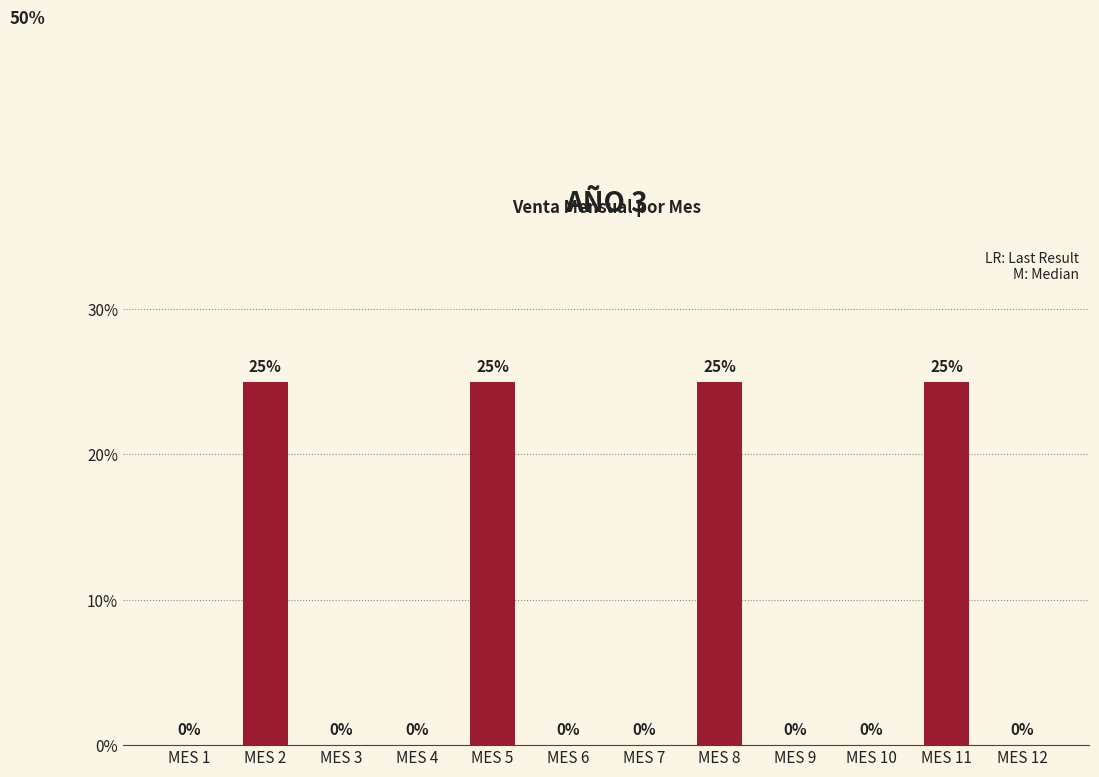

The chart shows a value of 36 at MES 2. True or false?

False